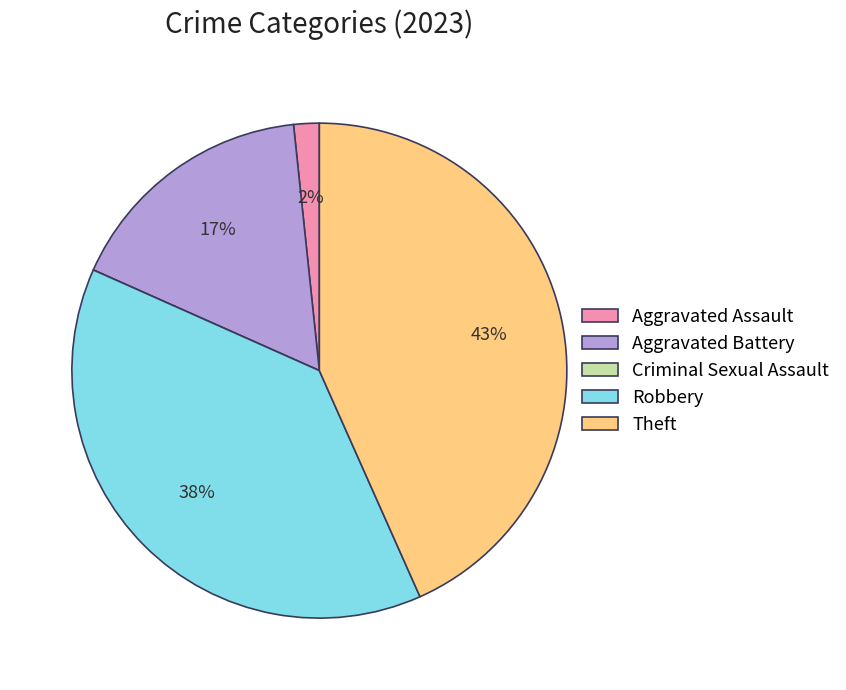

Is it true that Robbery is 38% of the pie?

True